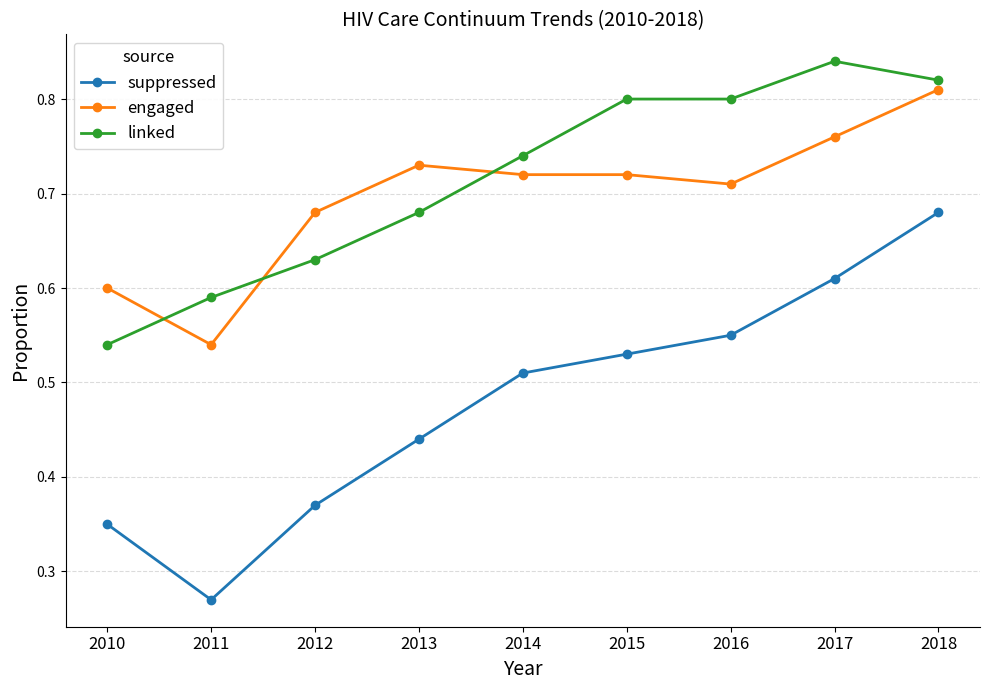

True or false: engaged and suppressed cross at least once.

False